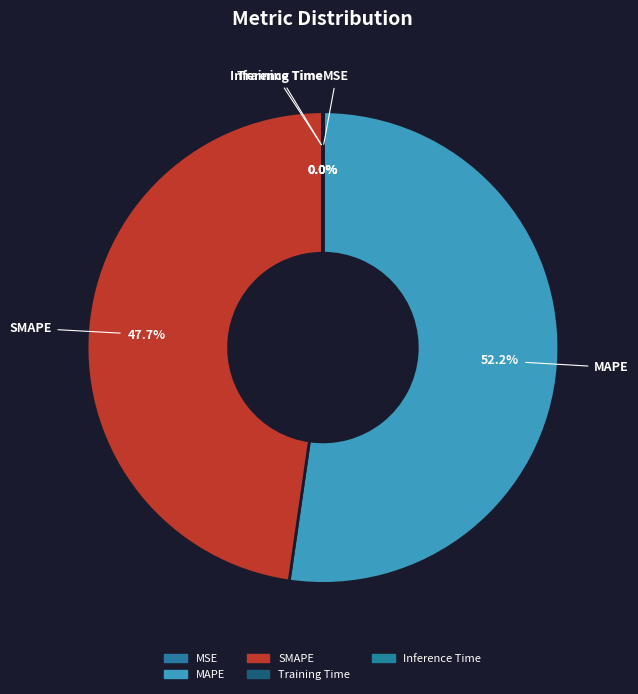

What is the largest slice in the pie chart?

MAPE